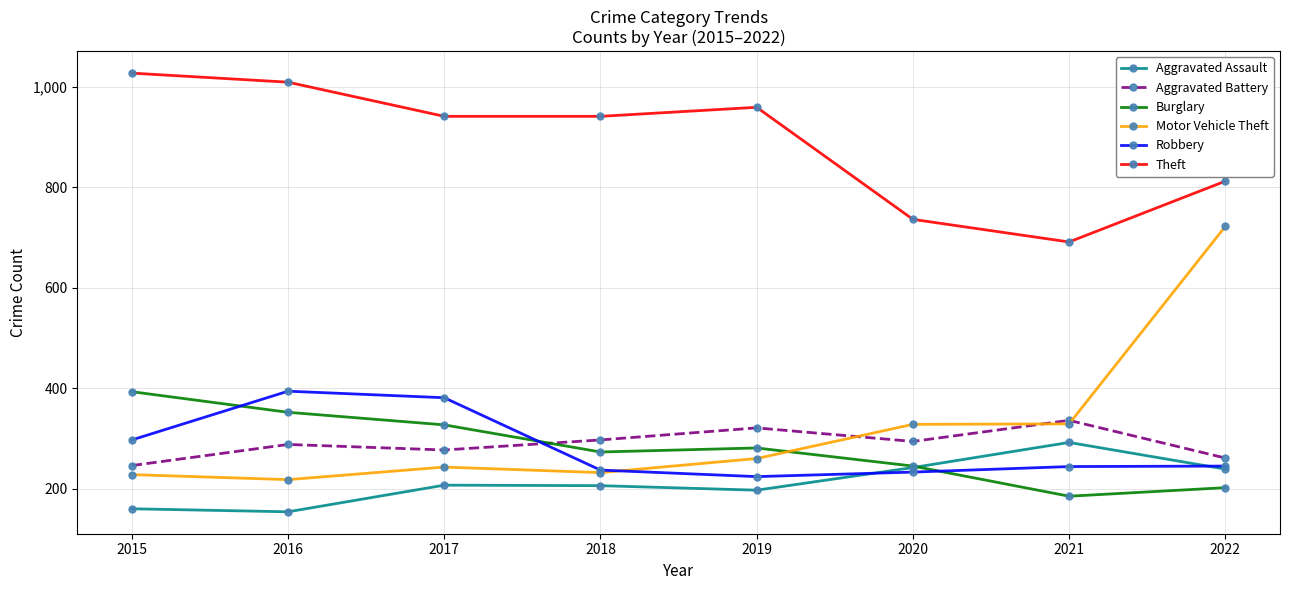

Which series has the widest spread of values?

Motor Vehicle Theft